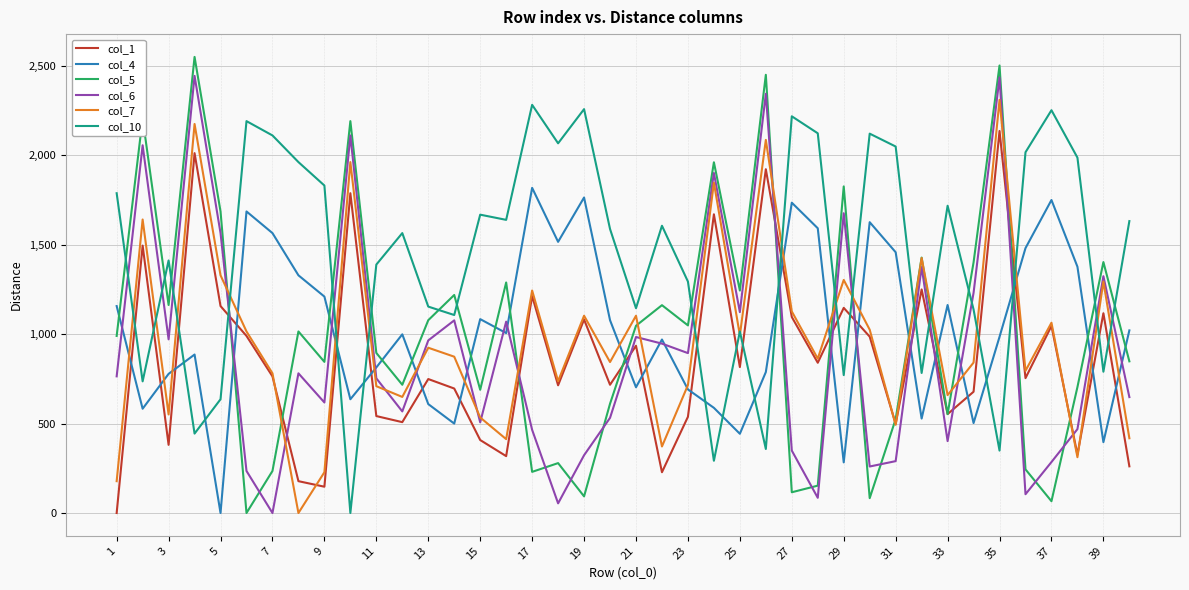

Which series has the largest total across all categories?

col_10